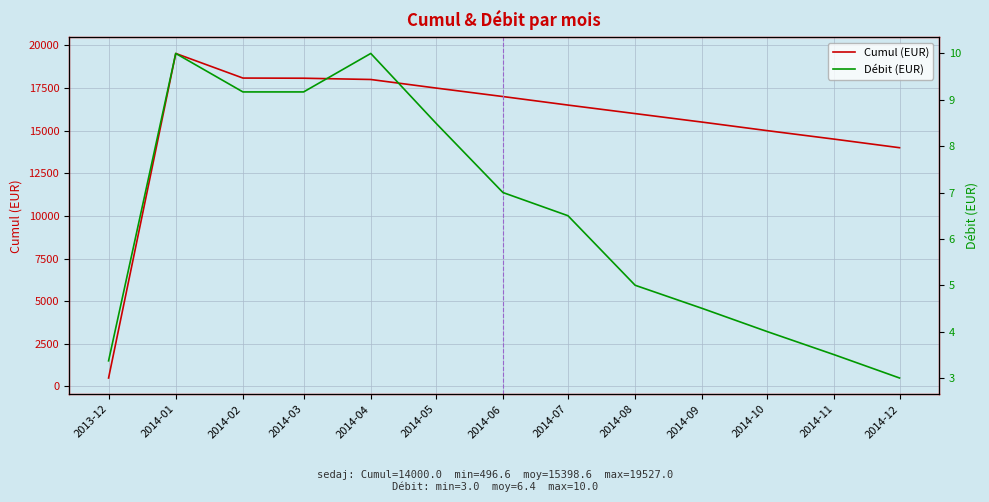

What value does the Débit (EUR) series have at 2014-08?

5.0